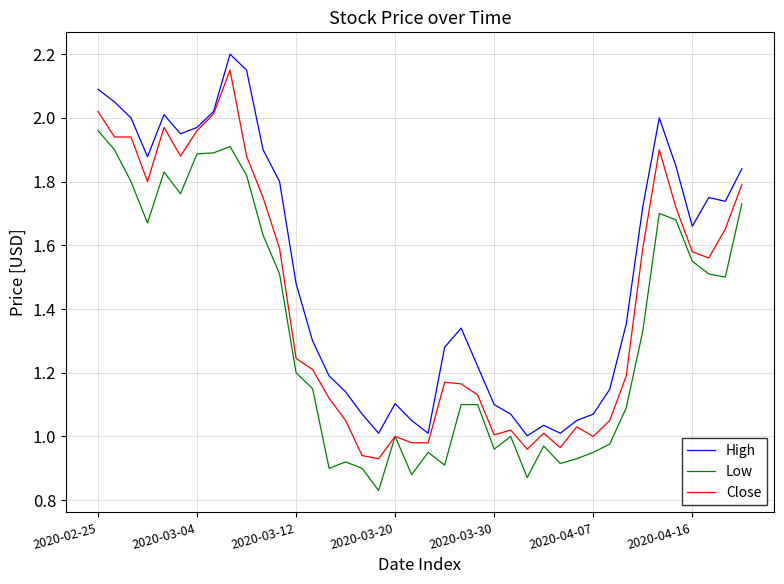

Which series has the largest total across all categories?

High